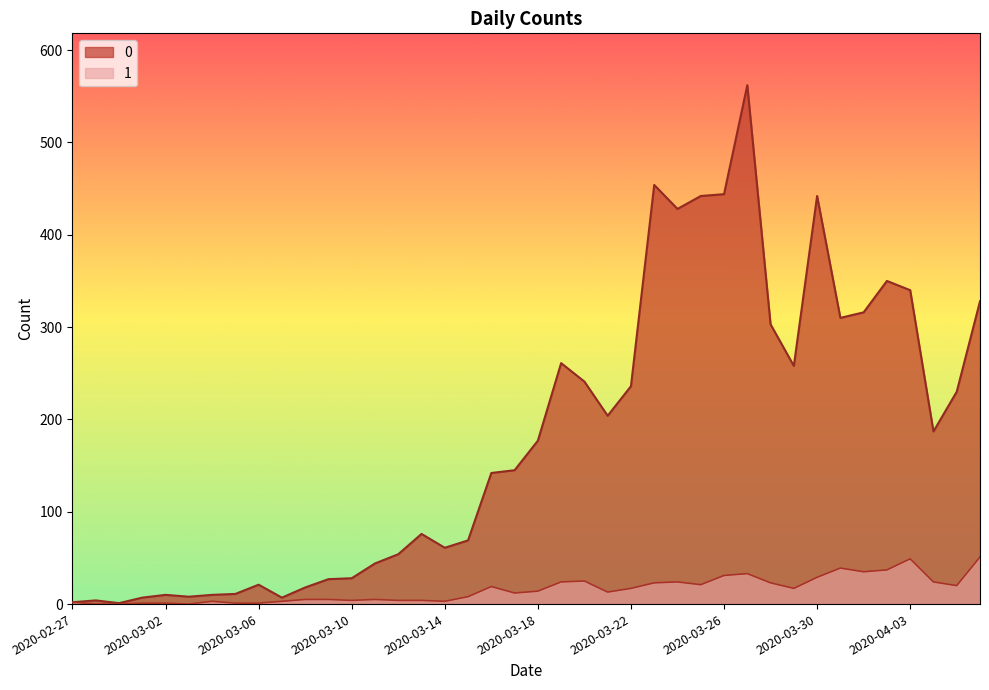

At which label does 0 first exceed 177?

2020-03-19